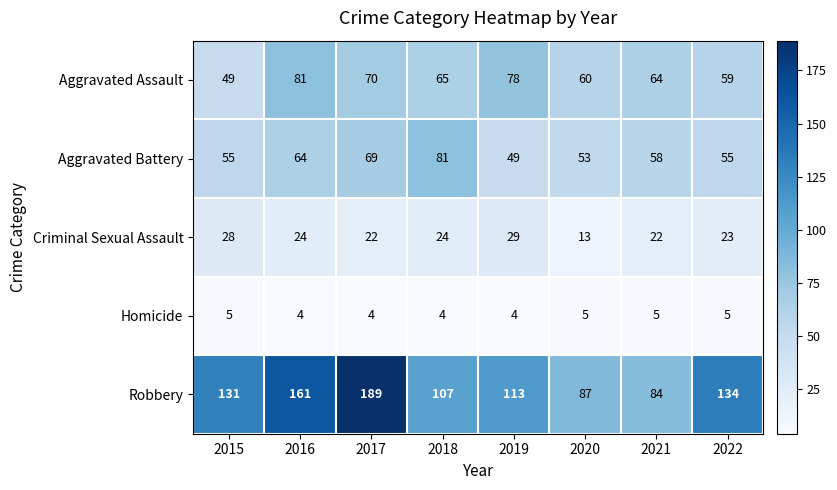

What is the total value across all series at 2021?

233